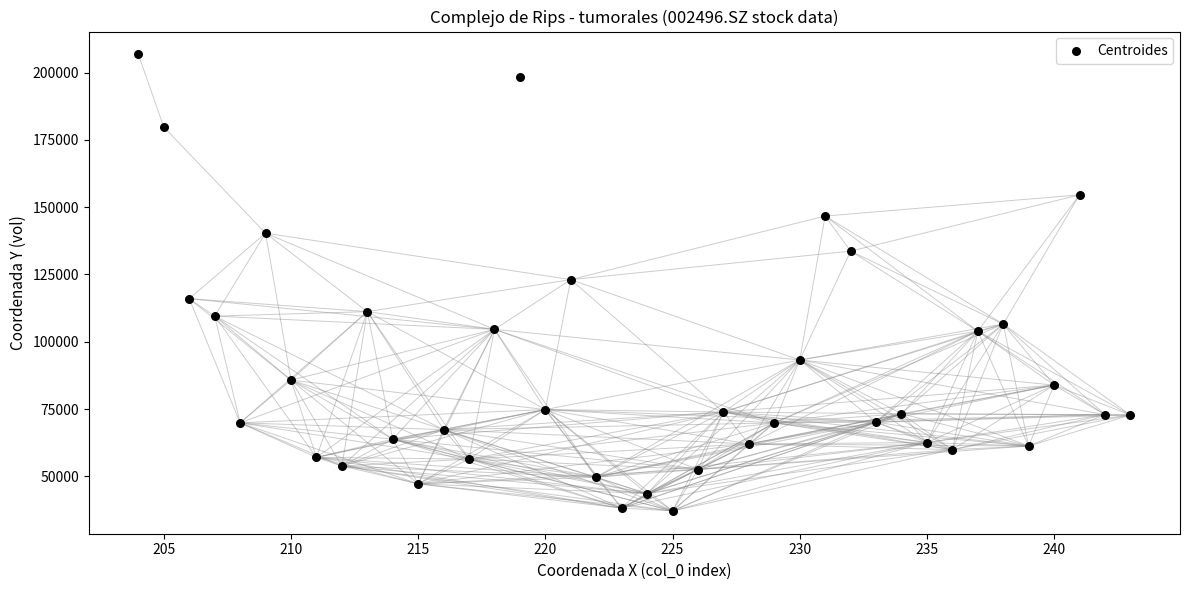

What is the range of Y values (max minus min)?

169678.0